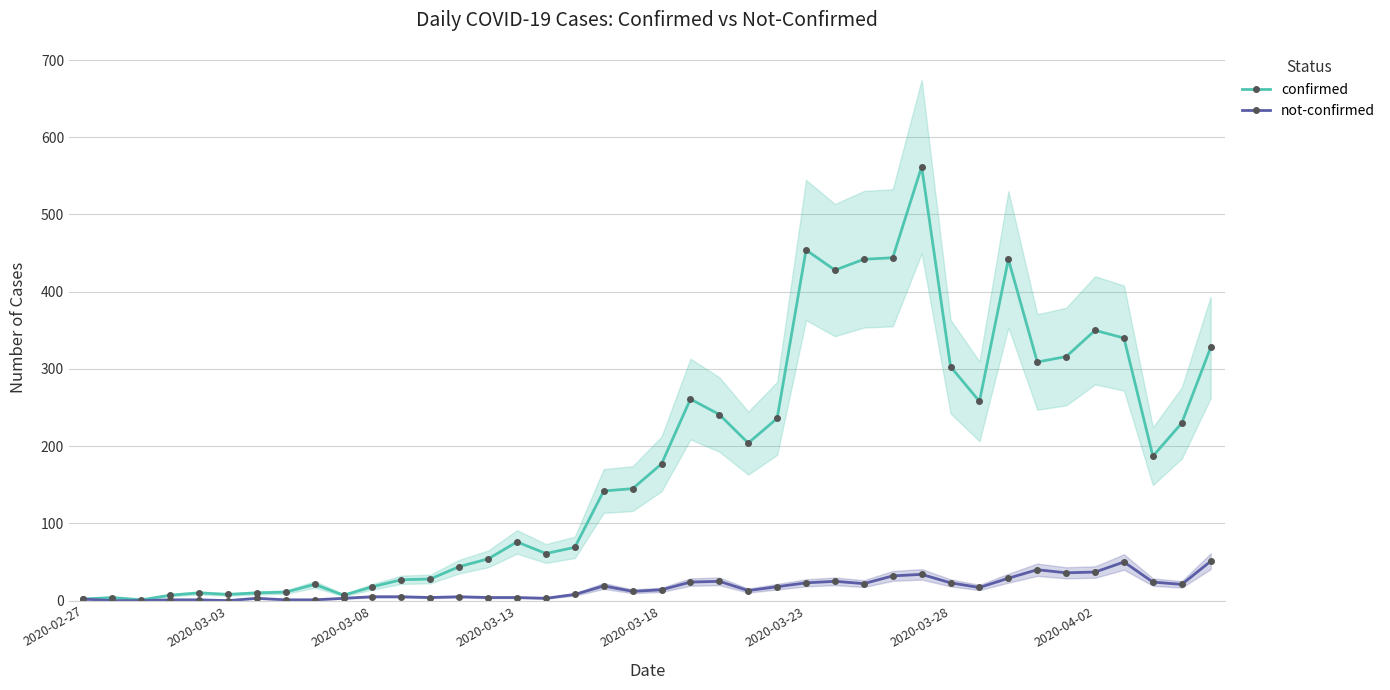

True or false: not-confirmed has more than 2 interior local peaks.

True